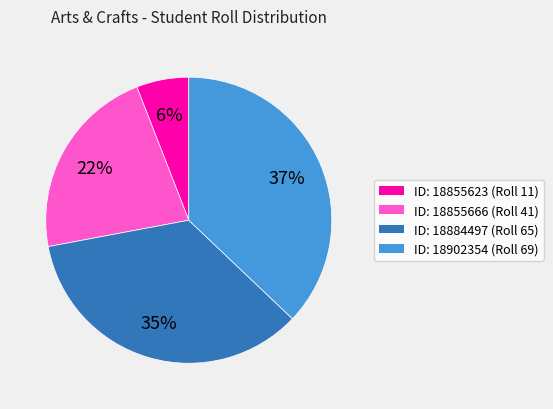

Does any single category account for the majority?

No